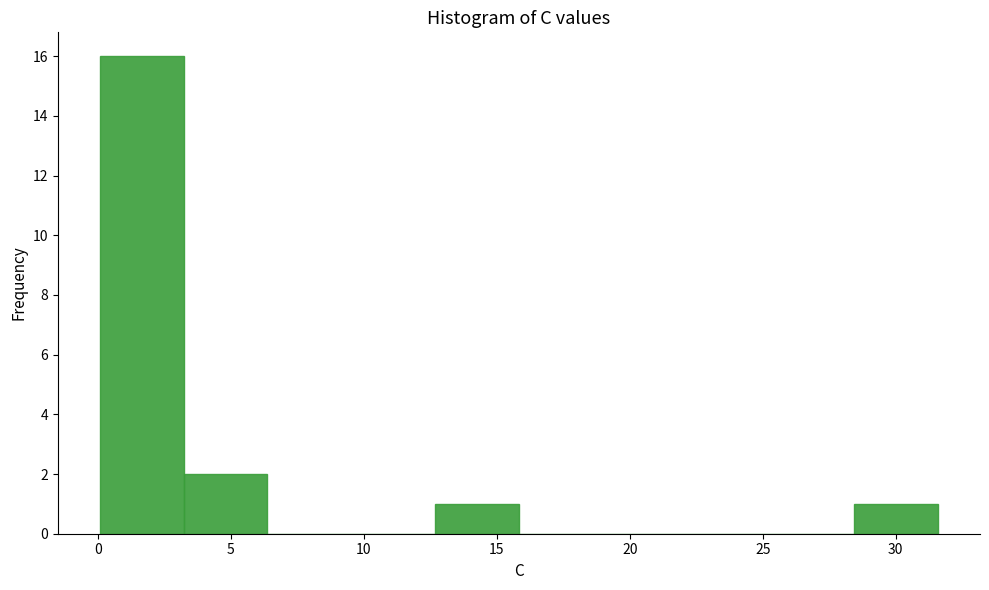

Reading left to right, list every bar in this chart as the range it spans on the x-axis followed by its height. Neither the bar edges nor the heights are printed on the chart, so give them approximately, as read against the axes.

0.0 to 3.0: 16
3.0 to 6.5: 2
6.5 to 9.5: 0
9.5 to 12.5: 0
12.5 to 16.0: 1
16.0 to 19.0: 0
19.0 to 22.0: 0
22.0 to 25.5: 0
25.5 to 28.5: 0
28.5 to 31.5: 1